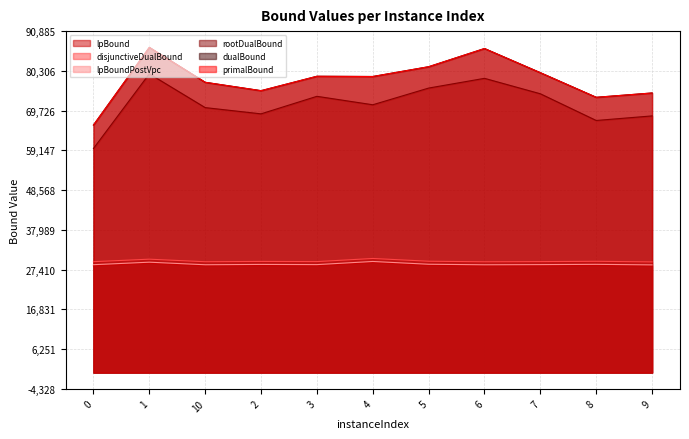

What are all the series names shown in the legend?

lpBound, disjunctiveDualBound, lpBoundPostVpc, rootDualBound, dualBound, primalBound